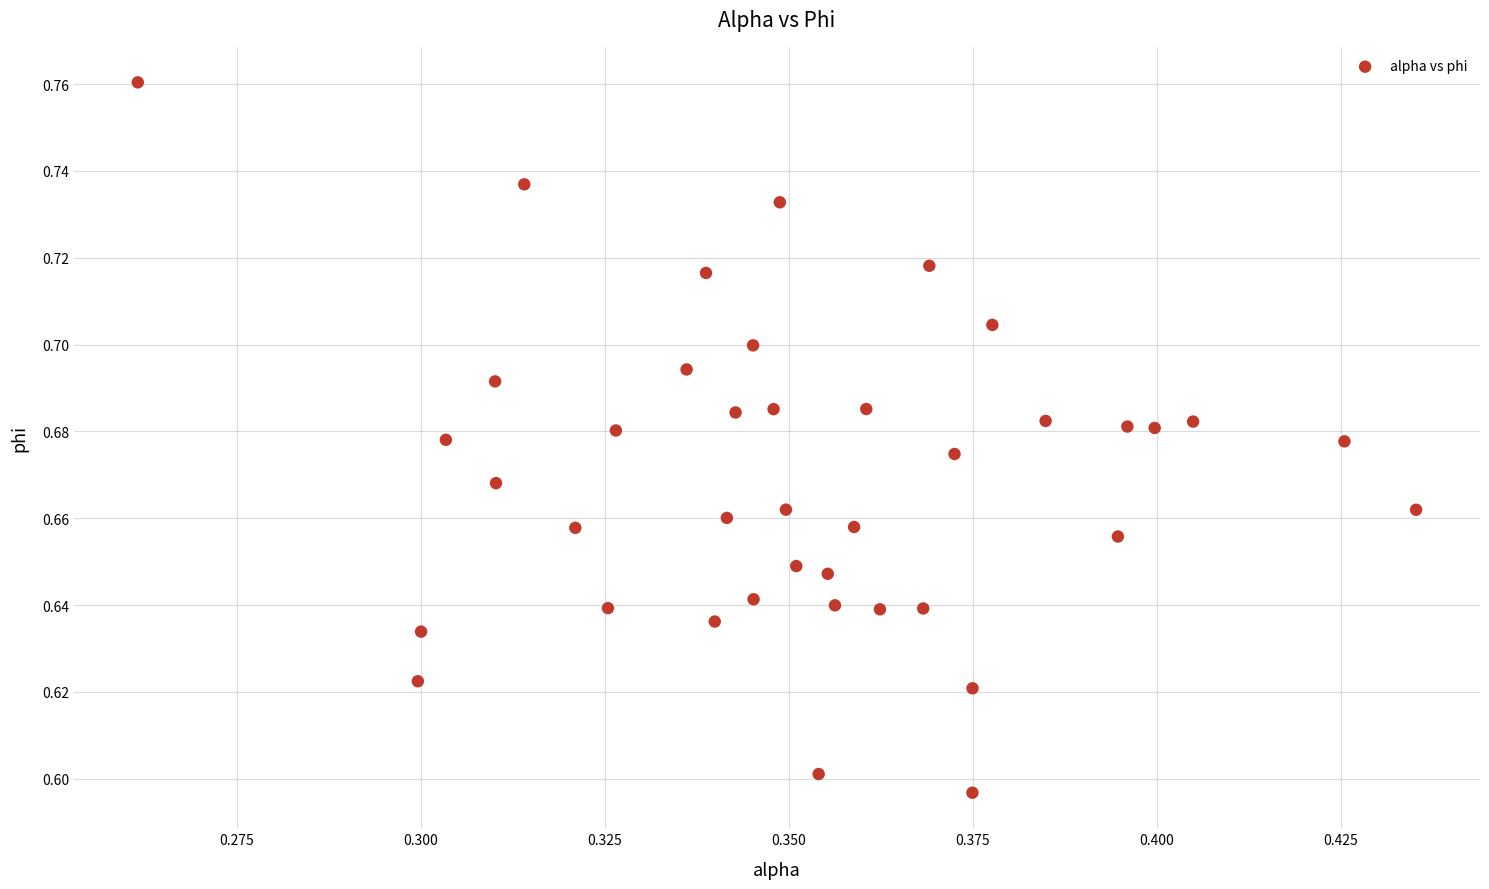

Count the number of points in this scatter plot.

40